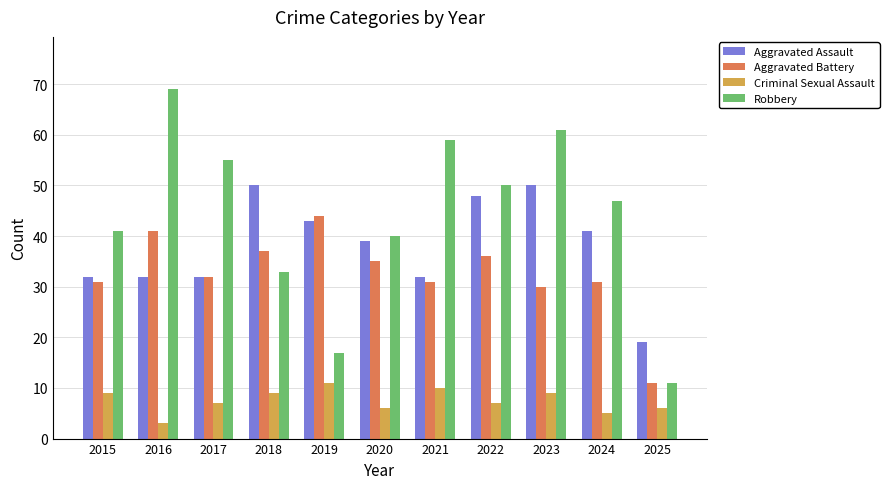

What is the value of the Aggravated Battery bar at the 4th from the left?

37